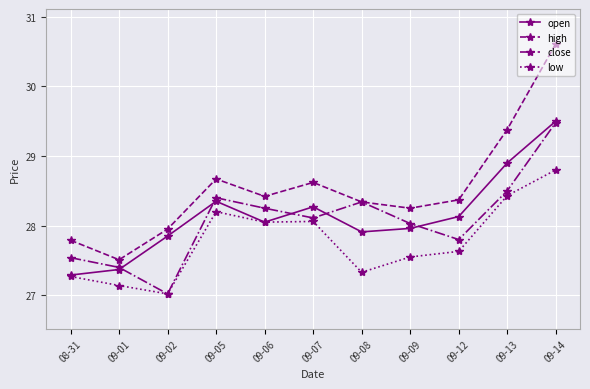

What is the label of the 4th point from the right?

09-09